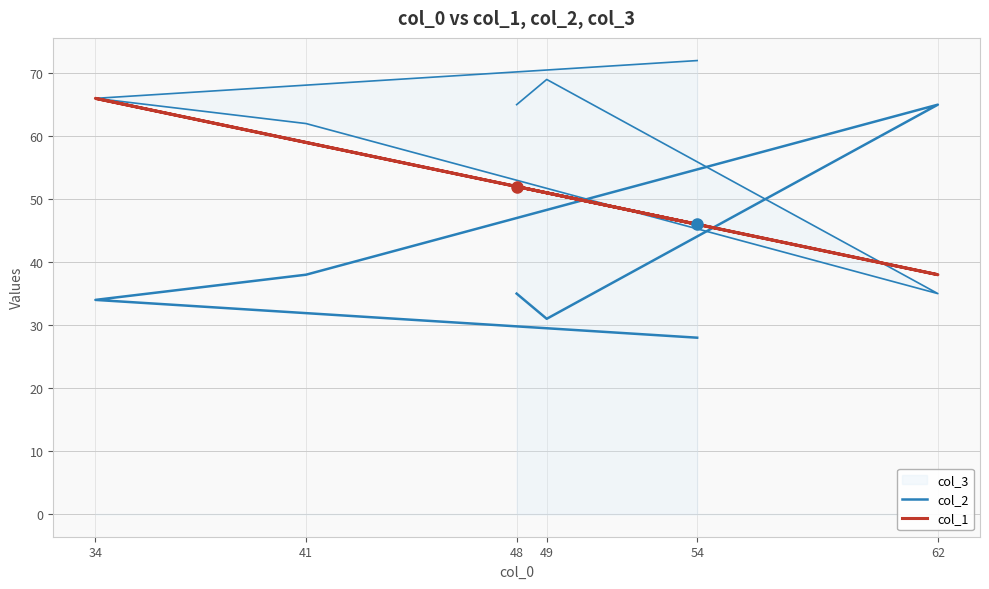

Between 48 and 49, which series saw the biggest shift?

col_2